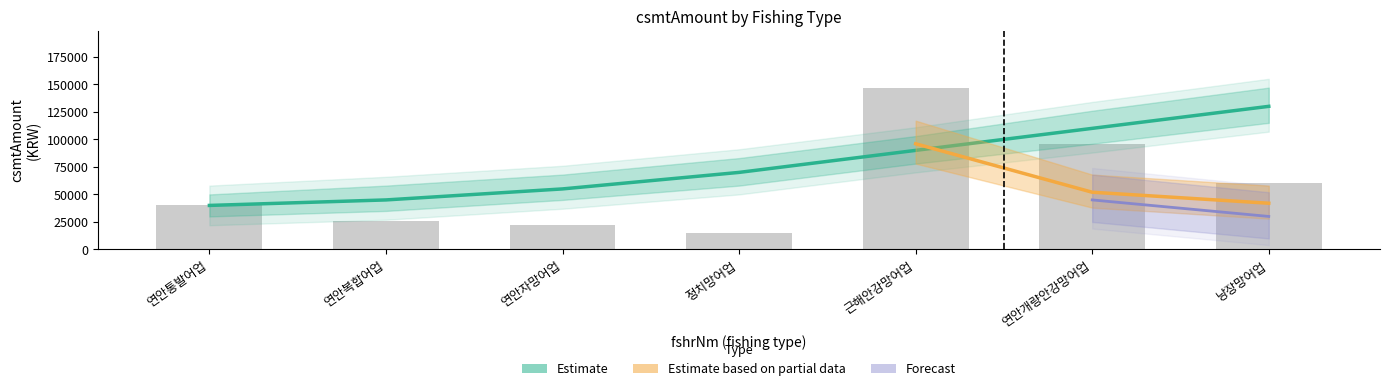

What position from the right is 연안복합어업?

6